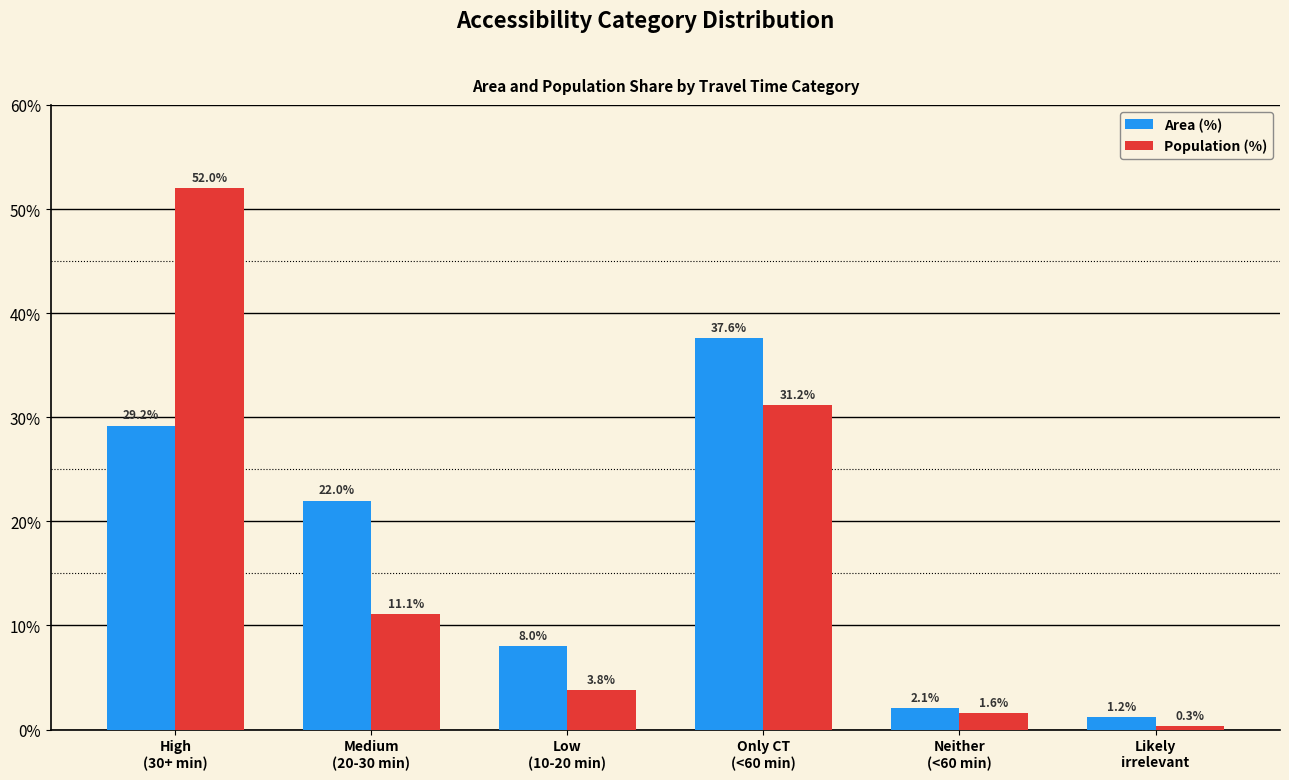

What position from the right is Medium
(20-30 min)?

5